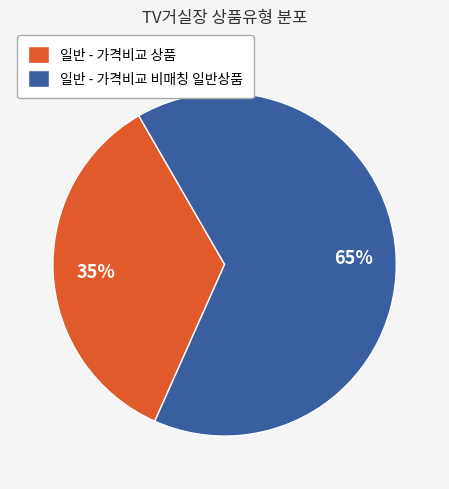

To the nearest percent, what portion does 일반 - 가격비교 상품 represent?

35%